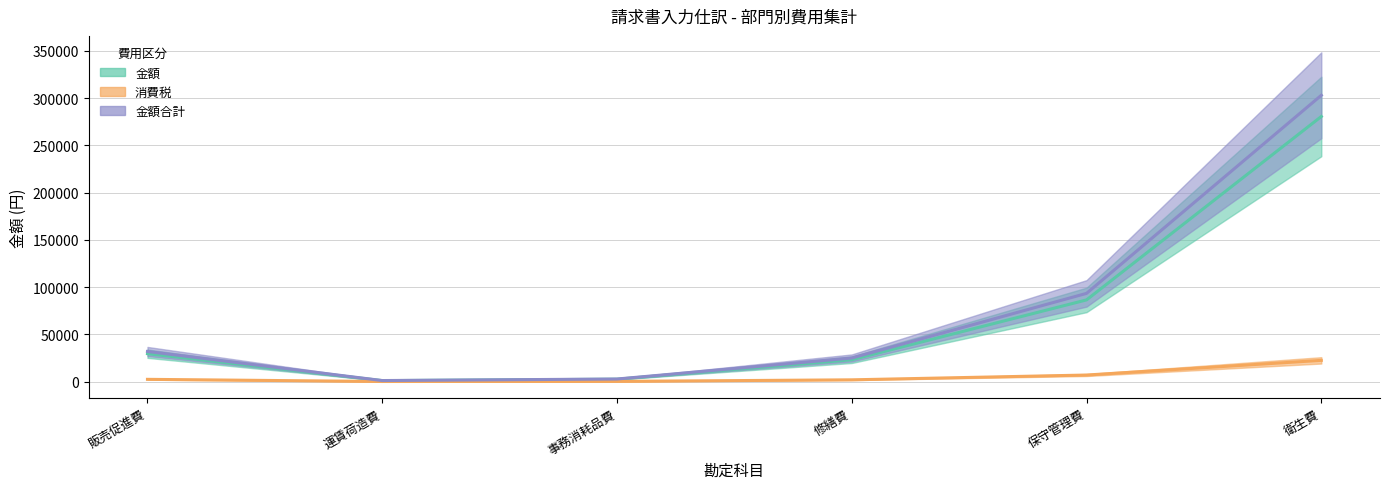

What is the sum of all 金額 values?

422940